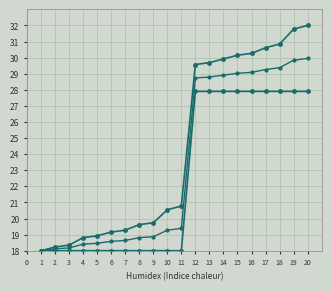

Does the chart have visible grid lines?

Yes